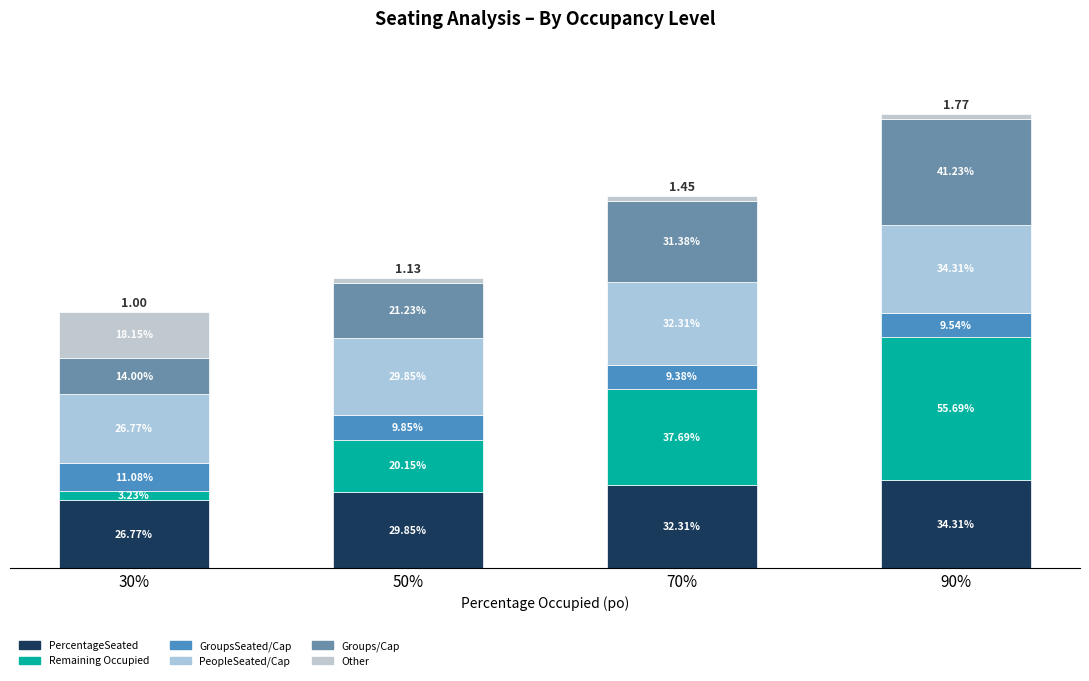

At 30%, list the series in order from smallest to largest.

Remaining Occupied, GroupsSeated/Cap, Groups/Cap, Other, PercentageSeated, PeopleSeated/Cap